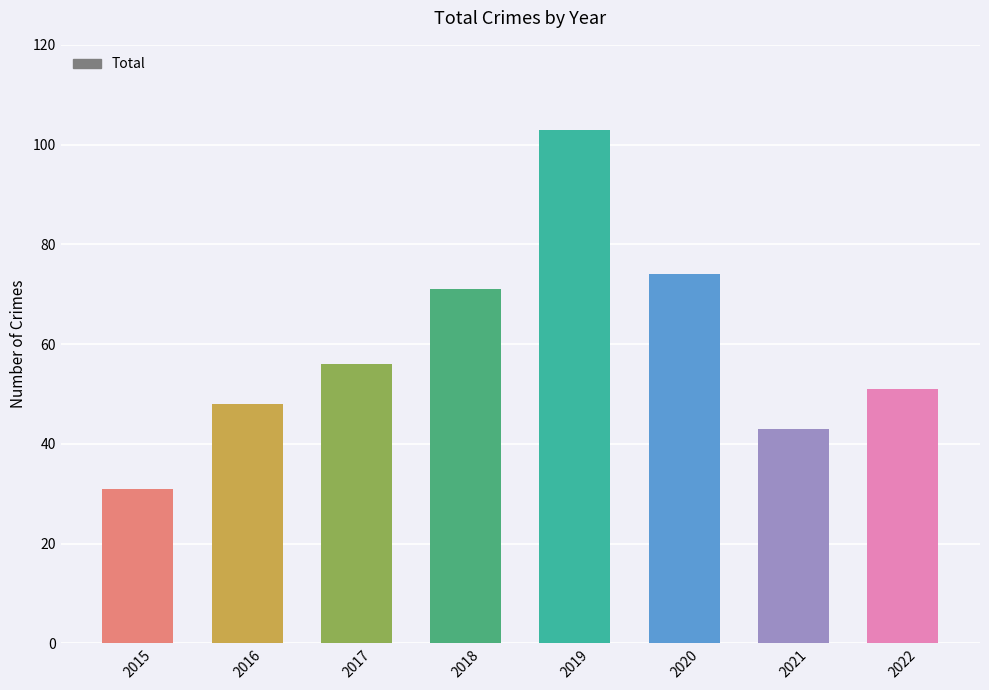

Count the number of categories in the chart.

8